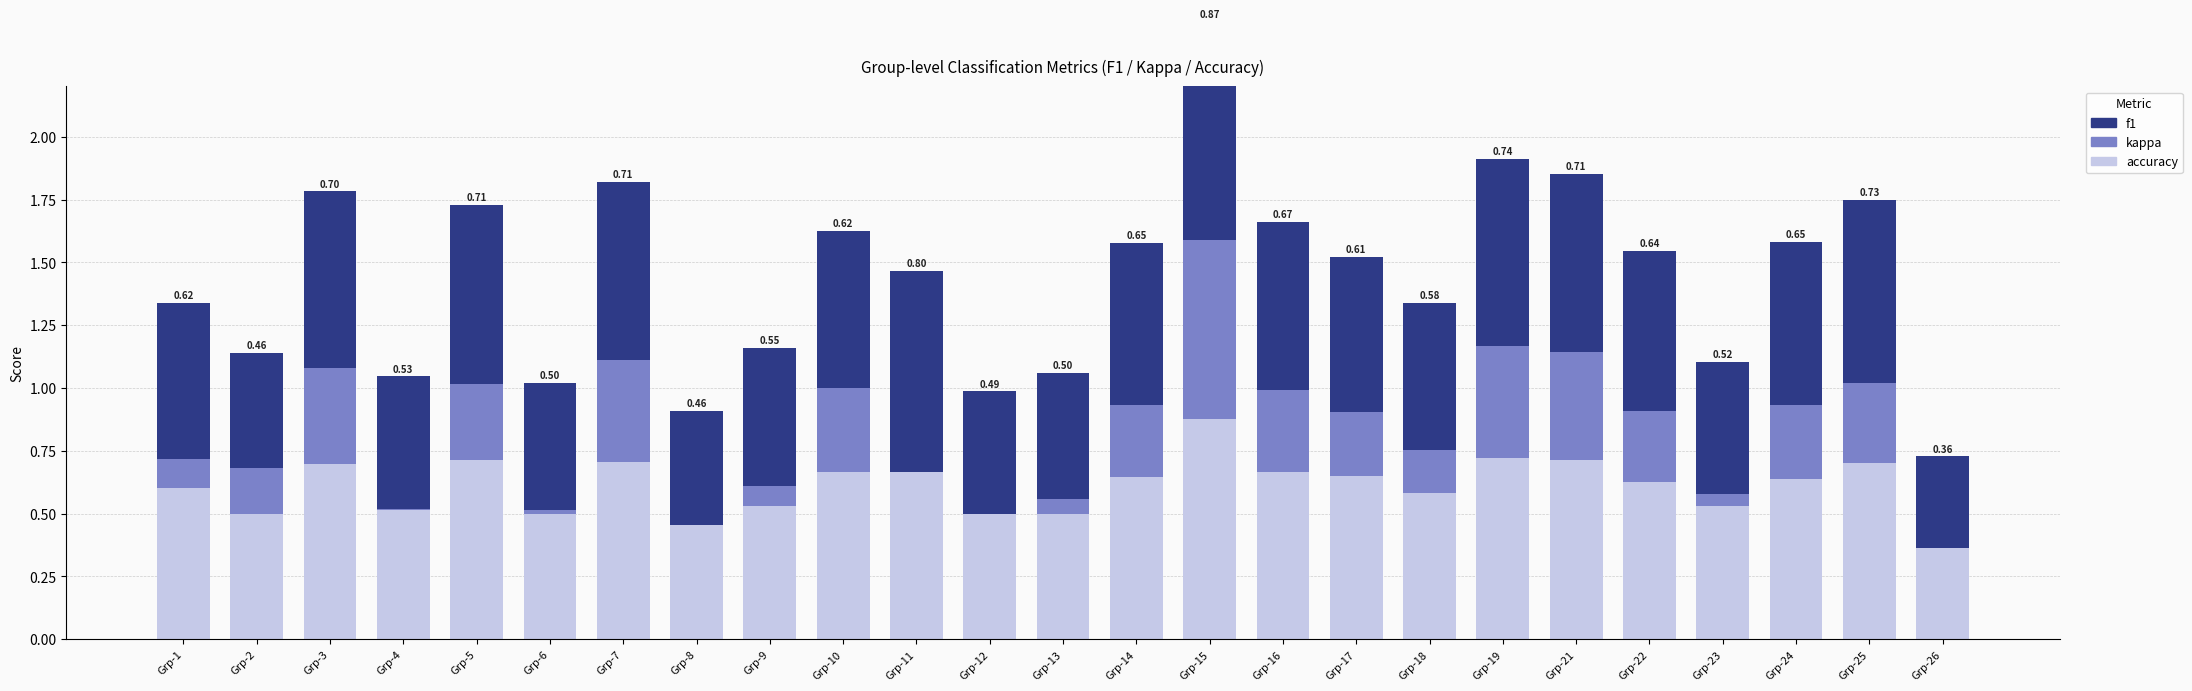

Between Grp-2 and Grp-18, which series saw the biggest shift?

f1